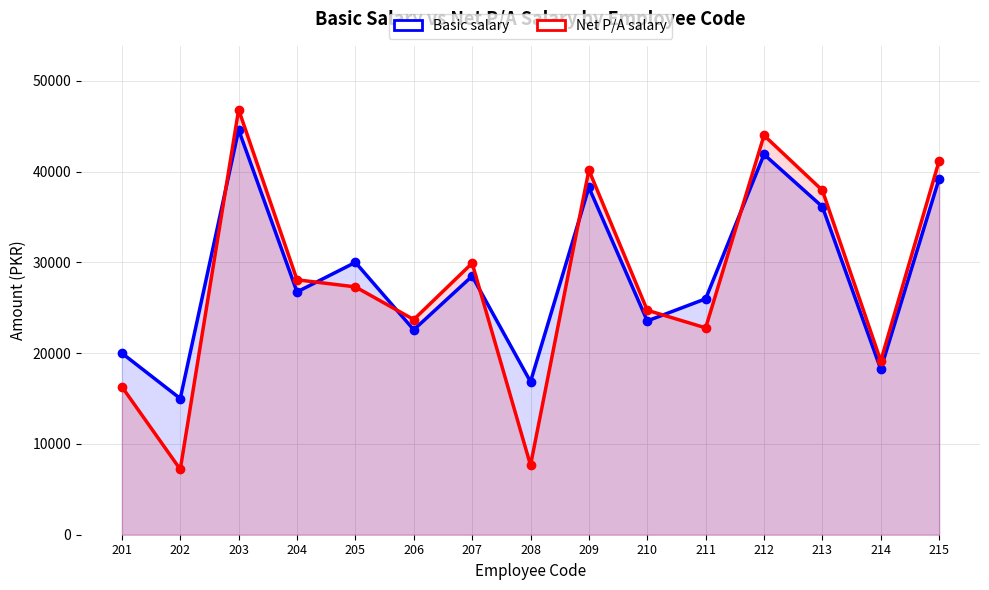

Where is the first local minimum for Net P/A salary?

202